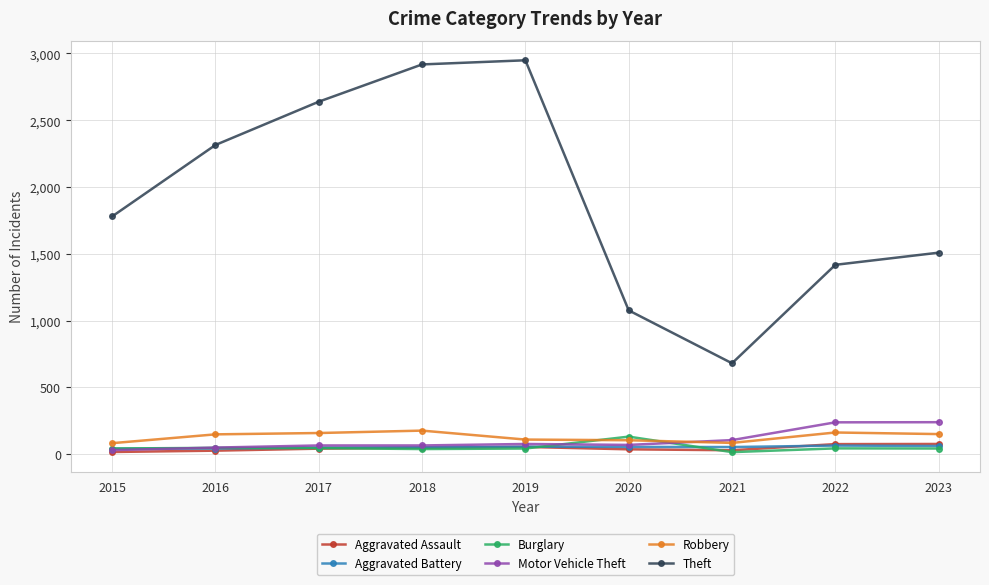

True or false: Aggravated Battery and Theft cross at least once.

False